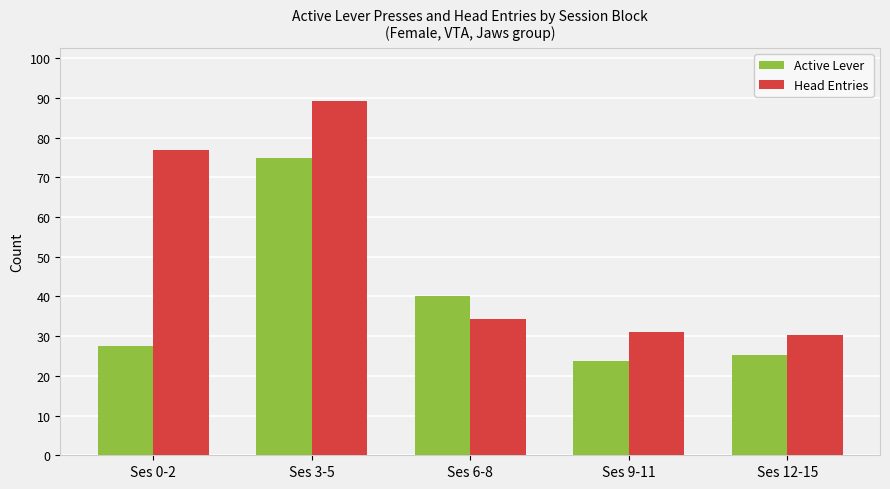

Is the value of Active Lever at Ses 6-8 greater than the value of Head Entries at Ses 3-5?

No